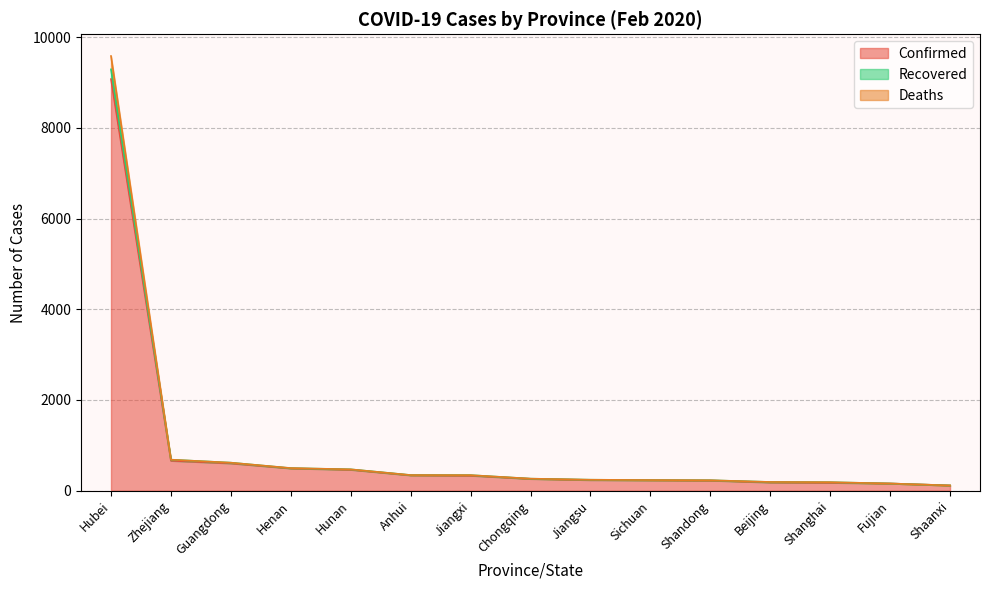

True or false: Confirmed and Deaths intersect in this chart.

False